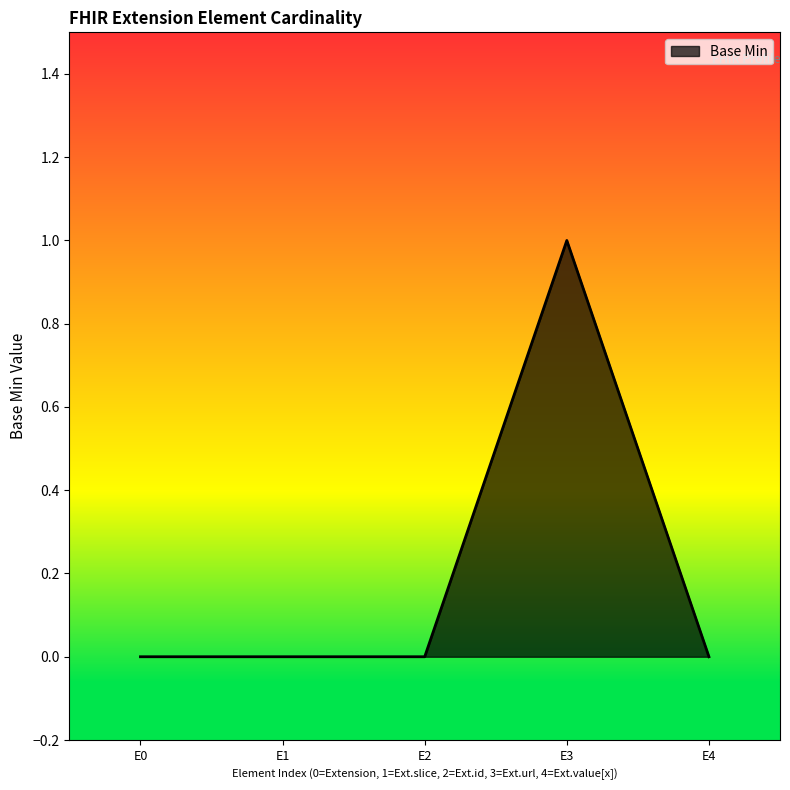

Which category has the highest value across all series?

E3